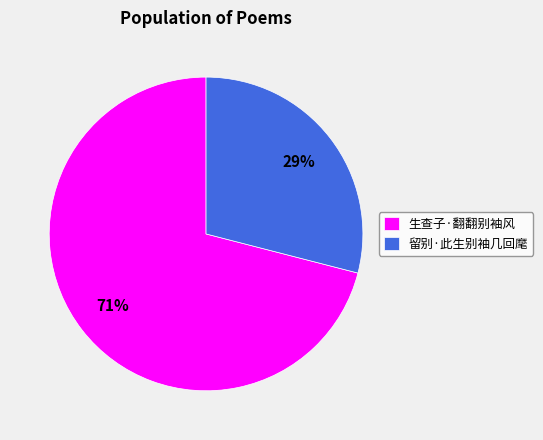

Approximately how many times larger is the value at 留别·此生别袖几回麾 compared to 生查子·翻翻别袖风?

0.4